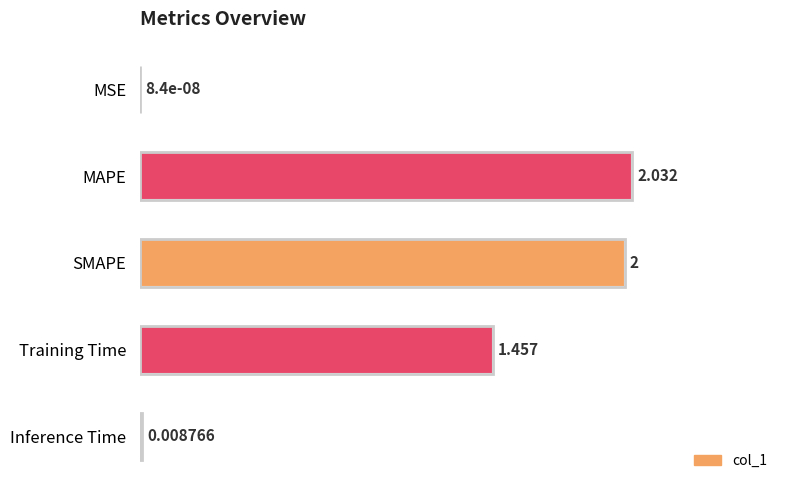

What is the sum of all values?

5.5